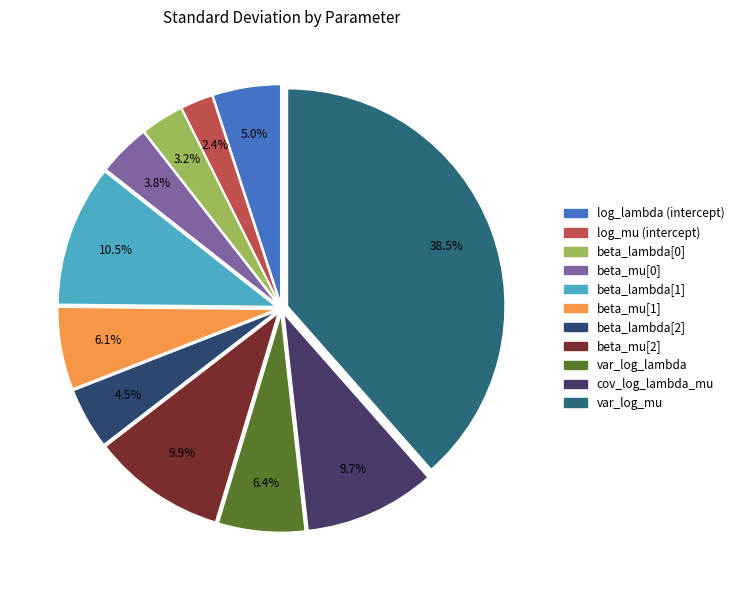

Which slice is the largest?

var_log_mu